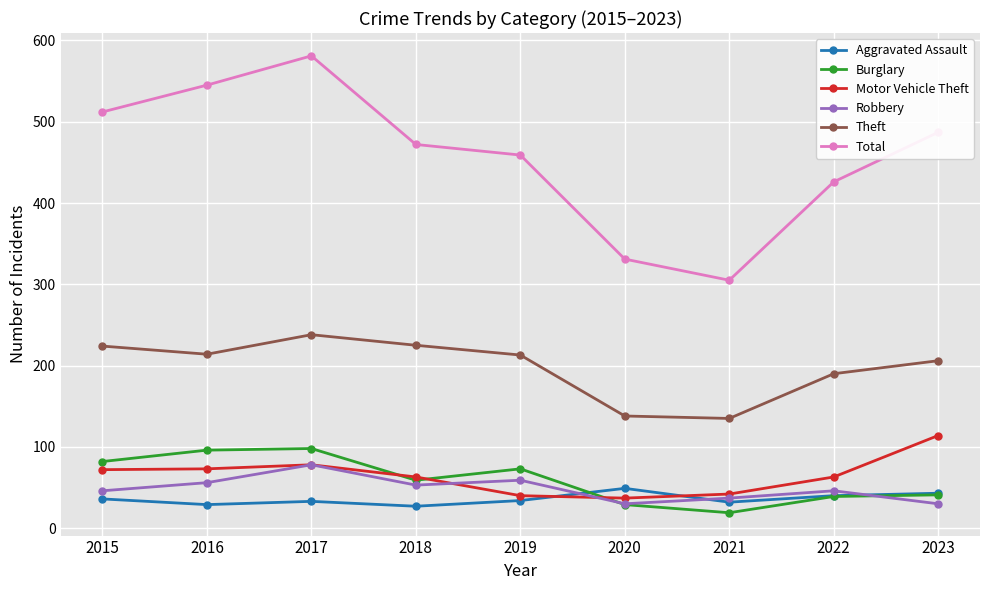

Is the value of Aggravated Assault at 2016 greater than the value of Total at 2019?

No